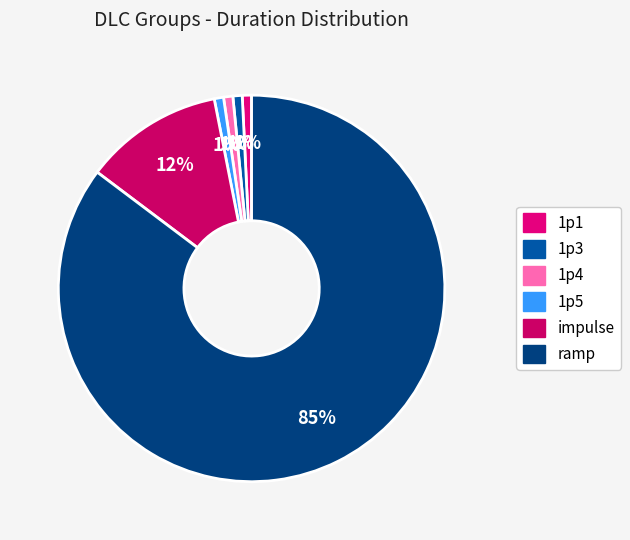

How many slices are in this pie chart?

6